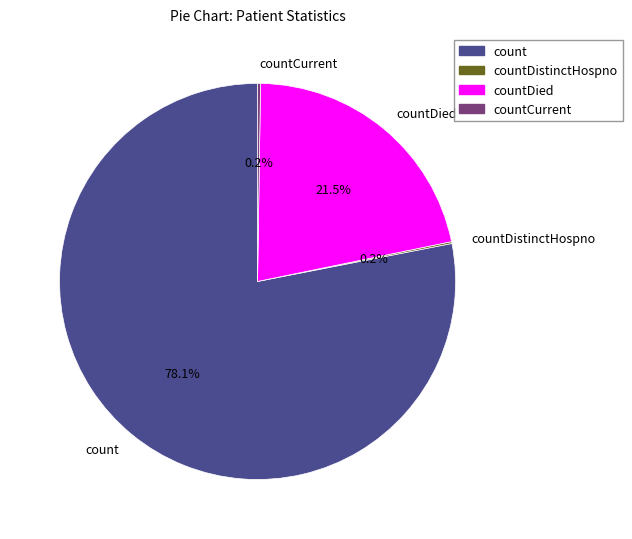

Approximately how many times larger is the value at countDied compared to count?

0.3